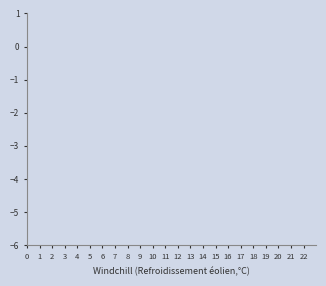

In col_1_shifted2, how many points are higher than both neighbors (excluding endpoints)?

1